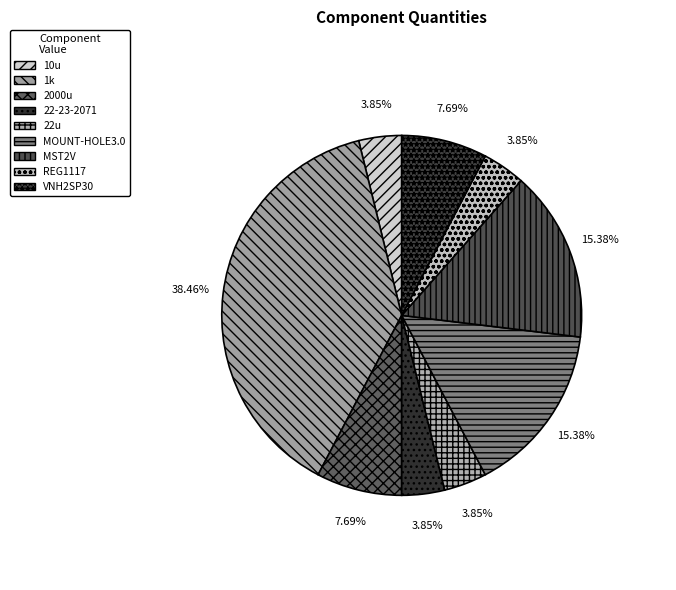

To the nearest percent, what is the difference between the MOUNT-HOLE3.0 and 1k slice percentages?

23%